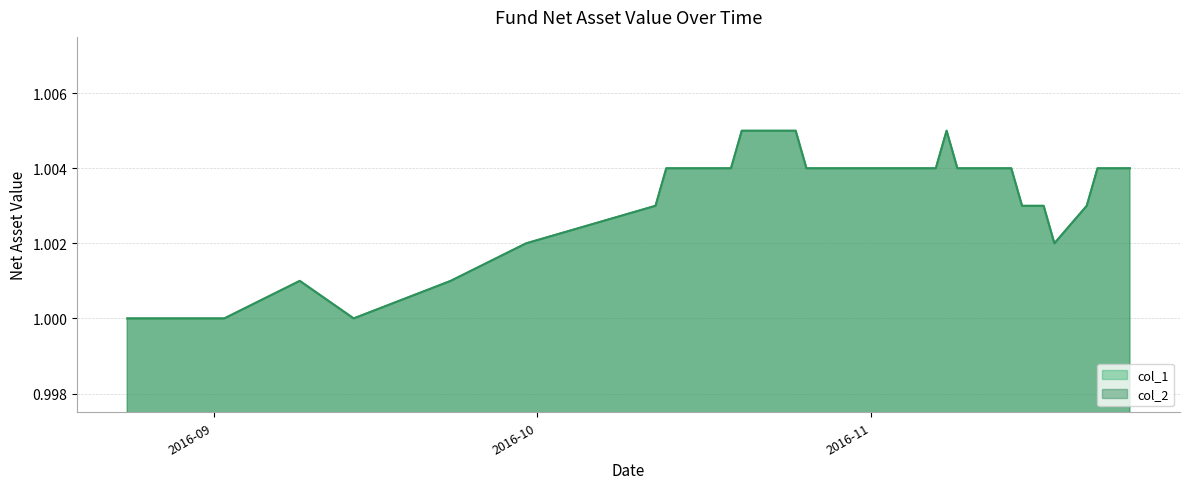

Reading left to right, list all the values displayed in this chart.

col_1: 1.0	1.0	1.0	1.0	1.0	1.0	1.0	1.0	1.0	1.0	1.0	1.0	1.0	1.0	1.0	1.0	1.0	1.0	1.0	1.0	1.0	1.0	1.0	1.0	1.0	1.0	1.0	1.0	1.0	1.0	1.0	1.0	1.0	1.0	1.0	1.0	1.0	1.0	1.0	1.0
col_2: 1.0	1.0	1.0	1.0	1.0	1.0	1.0	1.0	1.0	1.0	1.0	1.0	1.0	1.0	1.0	1.0	1.0	1.0	1.0	1.0	1.0	1.0	1.0	1.0	1.0	1.0	1.0	1.0	1.0	1.0	1.0	1.0	1.0	1.0	1.0	1.0	1.0	1.0	1.0	1.0